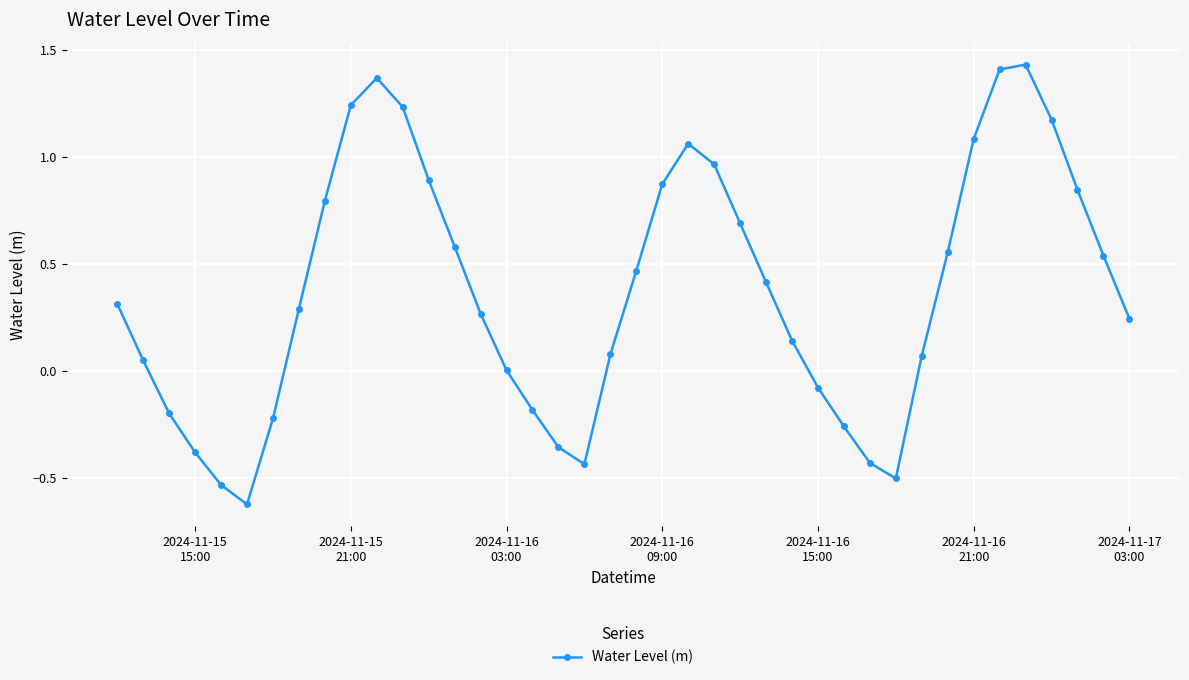

What is the difference between the maximum and minimum values?

2.1